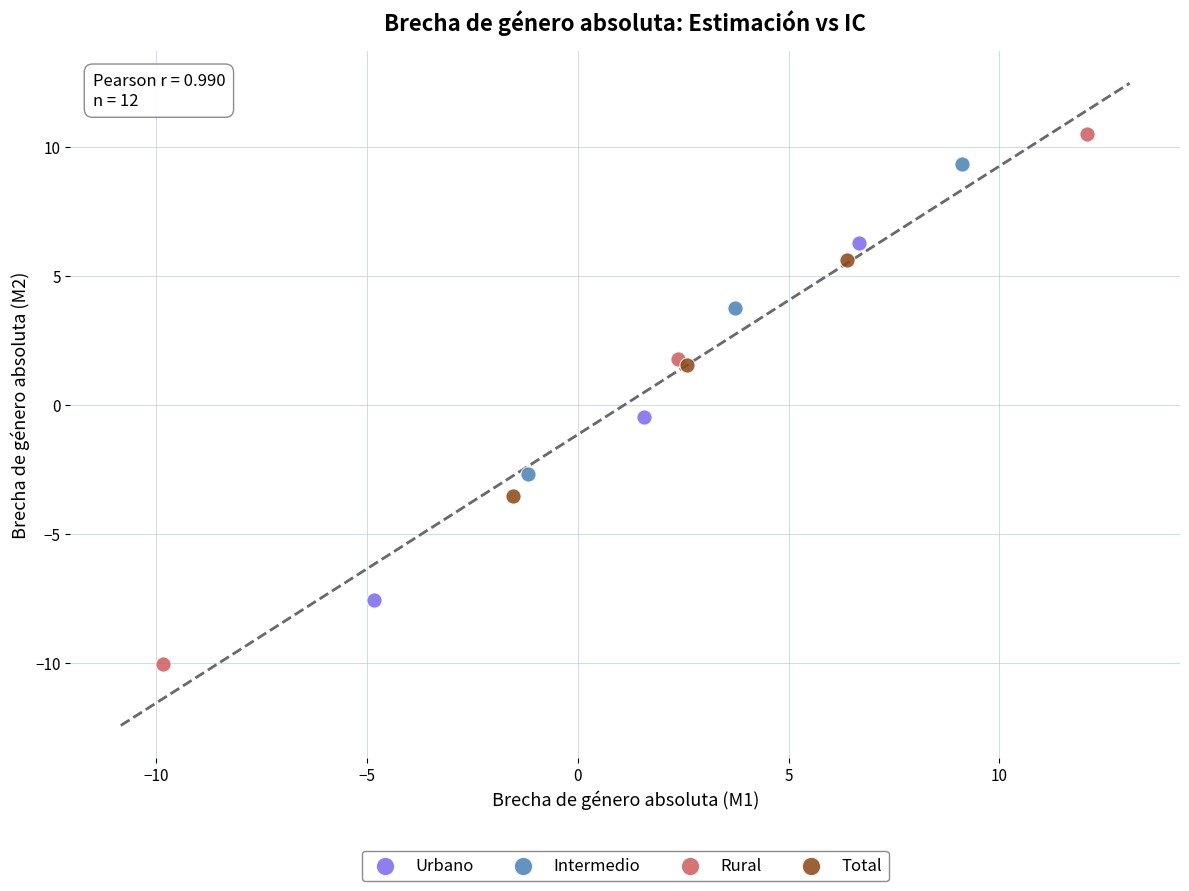

Which series contains the lowest Y value?

Rural